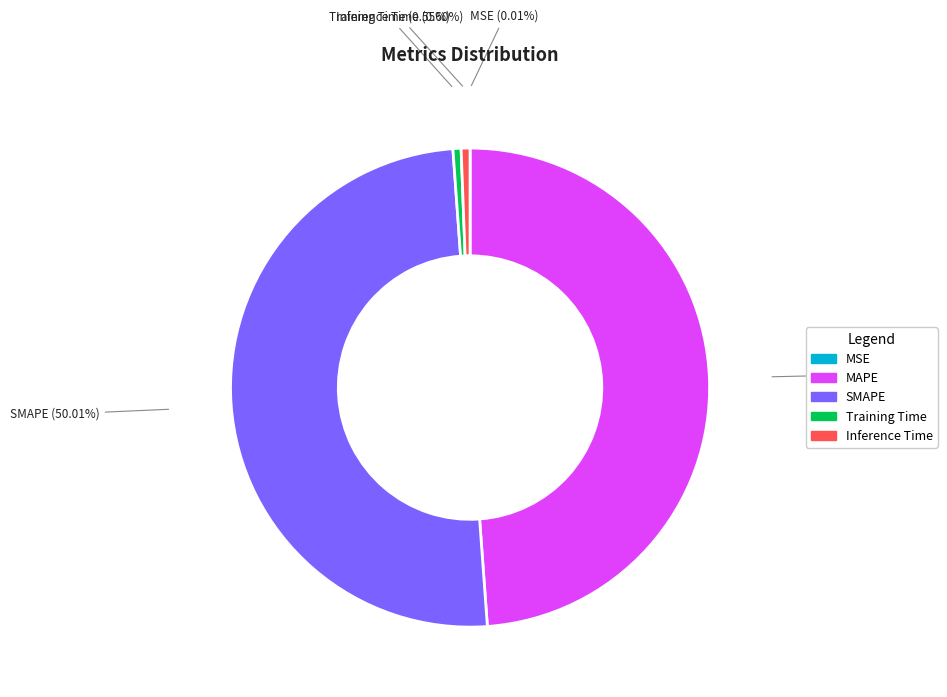

Approximately how many times larger is the value at SMAPE compared to MAPE?

1.0